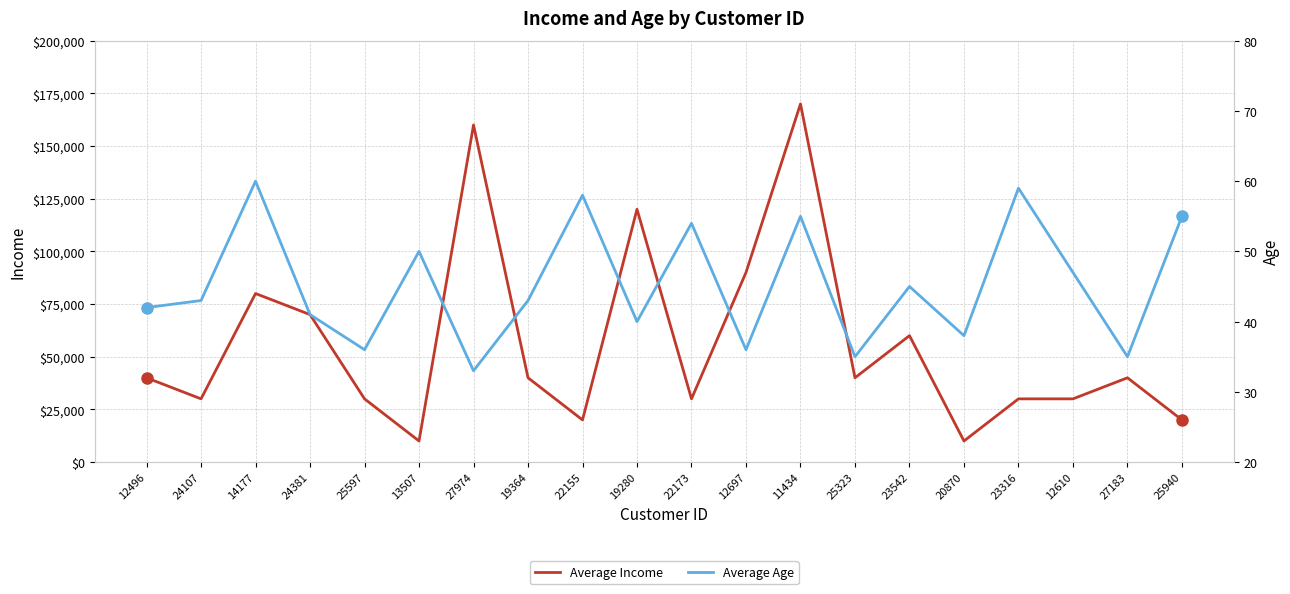

In Average Income, how many points are higher than both neighbors (excluding endpoints)?

6